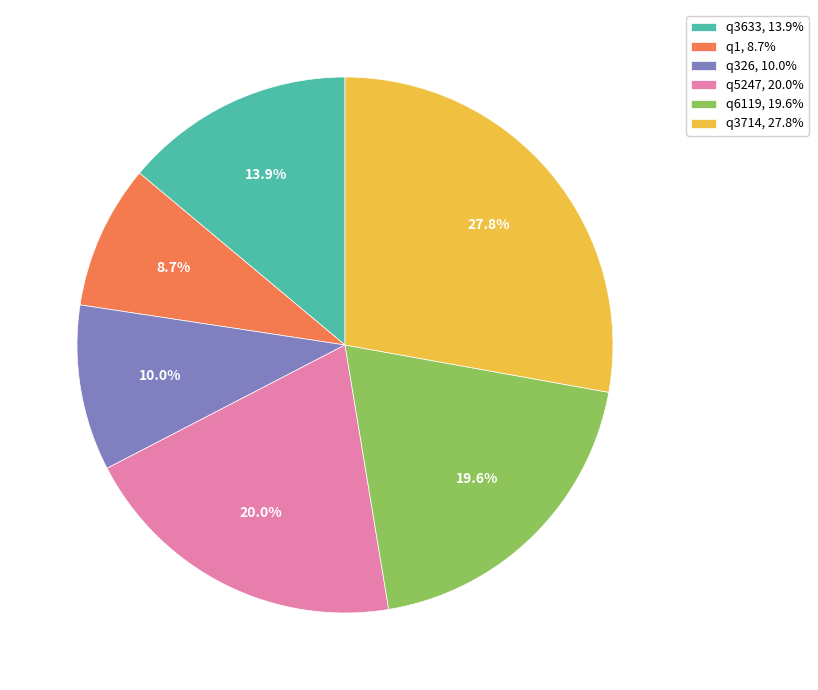

Do q3714 and q326 together represent more than half of the pie?

No